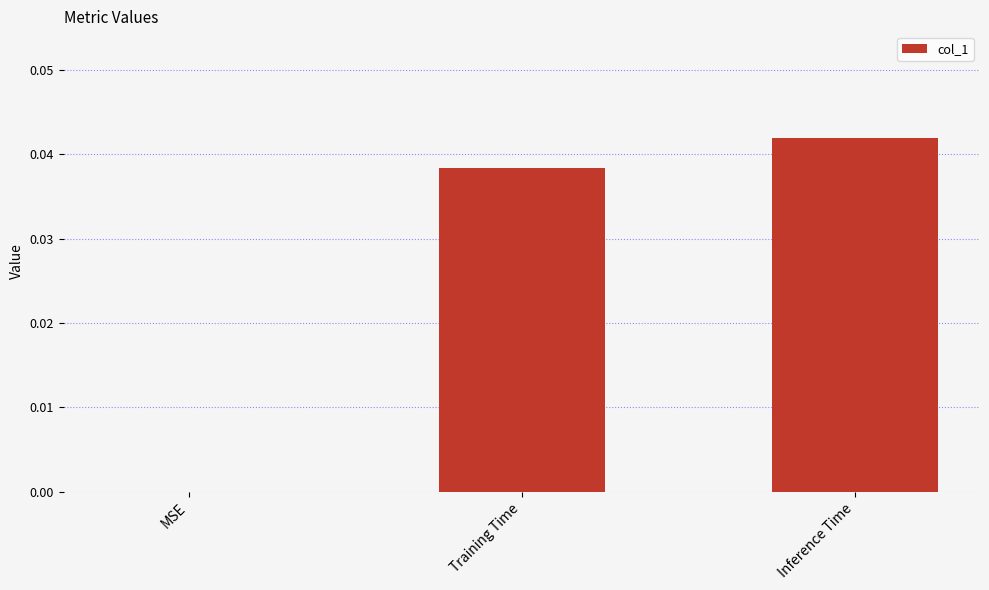

Which category has the highest value across all series?

Inference Time